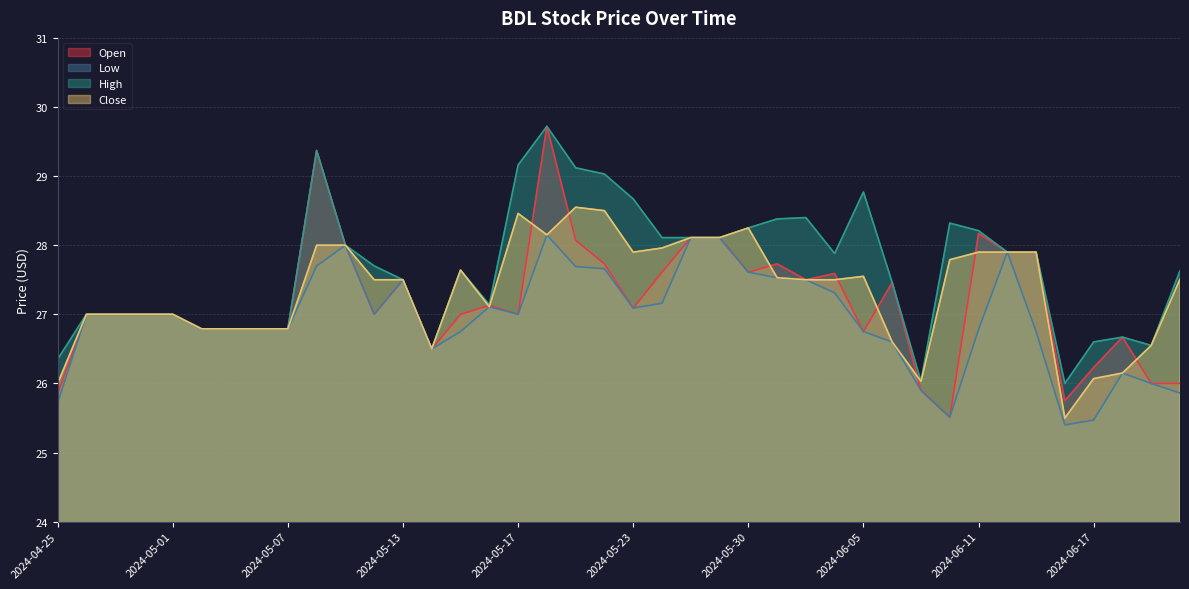

The value of Close at 2024-05-31 is 27.5. True or false?

True